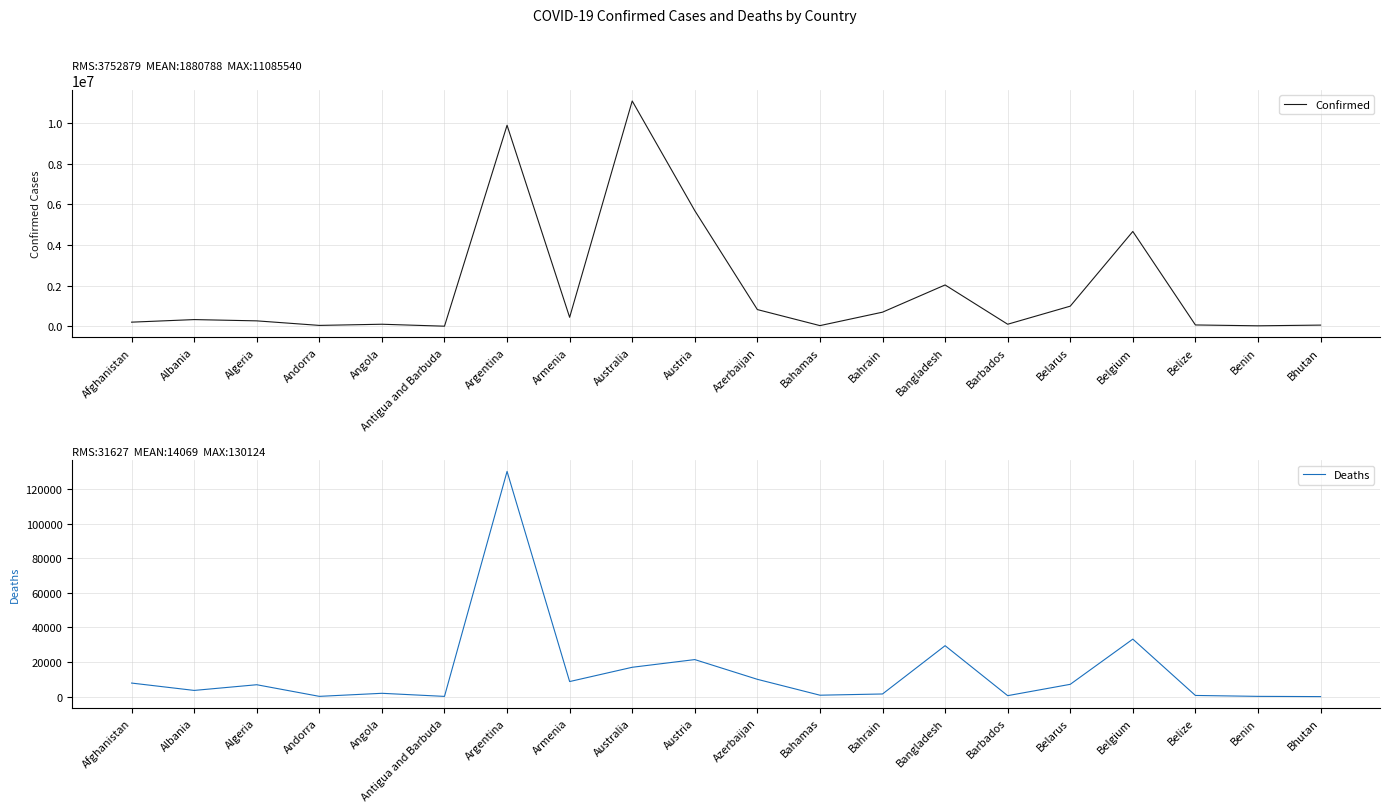

In Deaths, how many points are higher than both neighbors (excluding endpoints)?

6